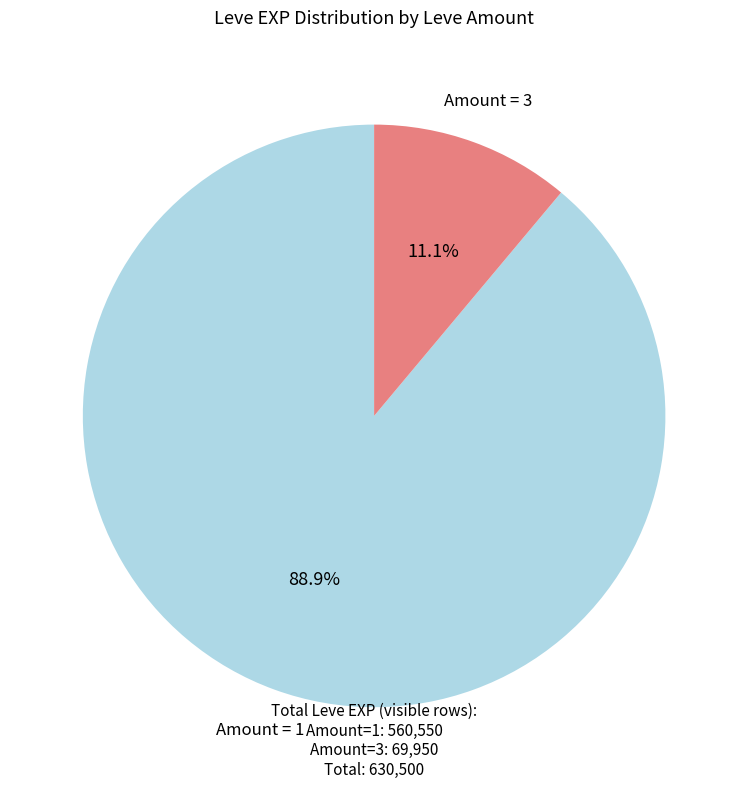

Does any single category account for the majority?

Yes